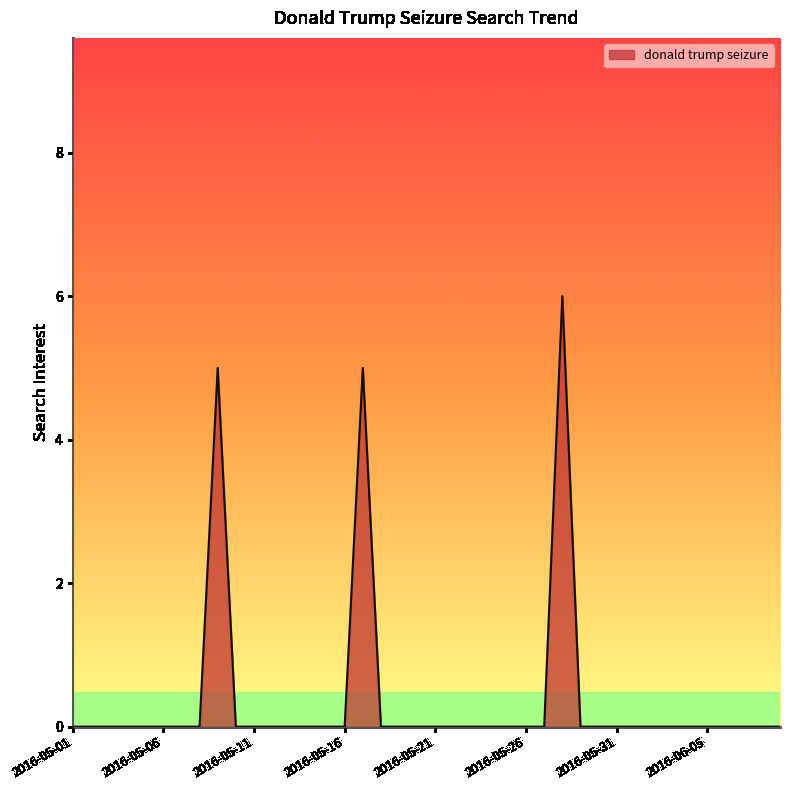

What is the difference between the maximum and minimum values?

6